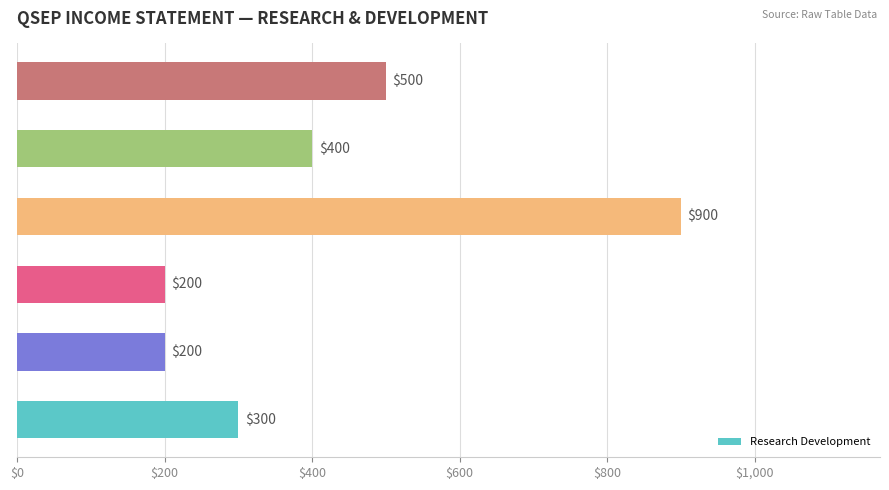

Count the number of categories in the chart.

6